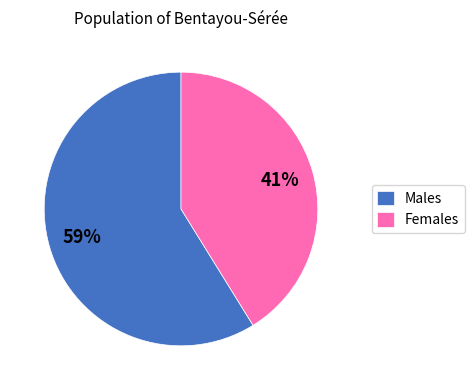

Does Males represent more than half of the total?

Yes